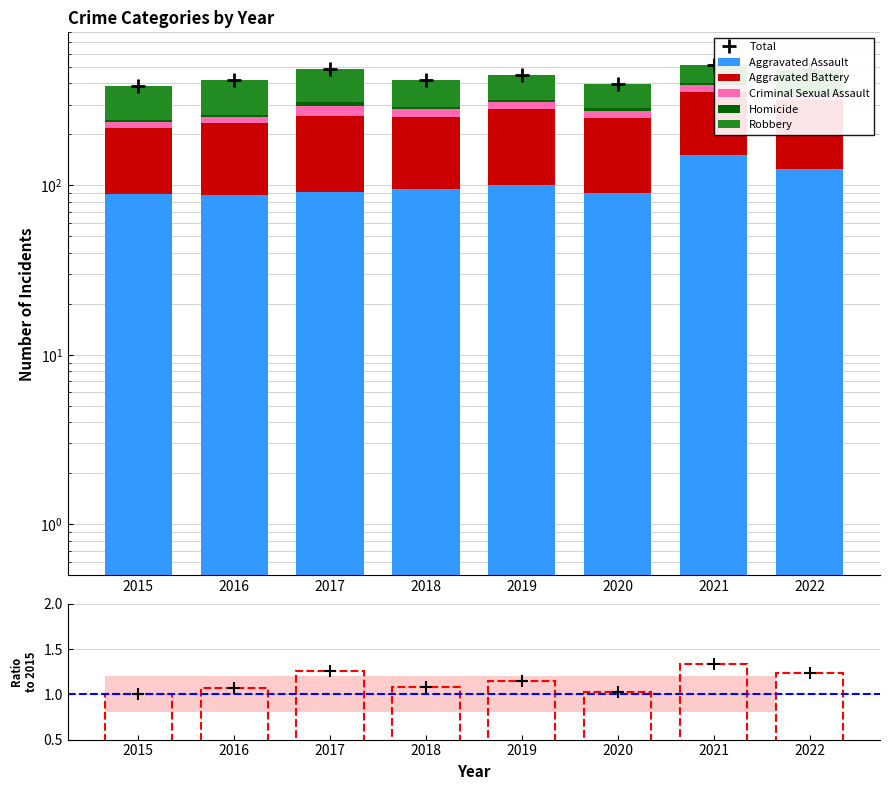

The value of Homicide at 2019 is 4. True or false?

False